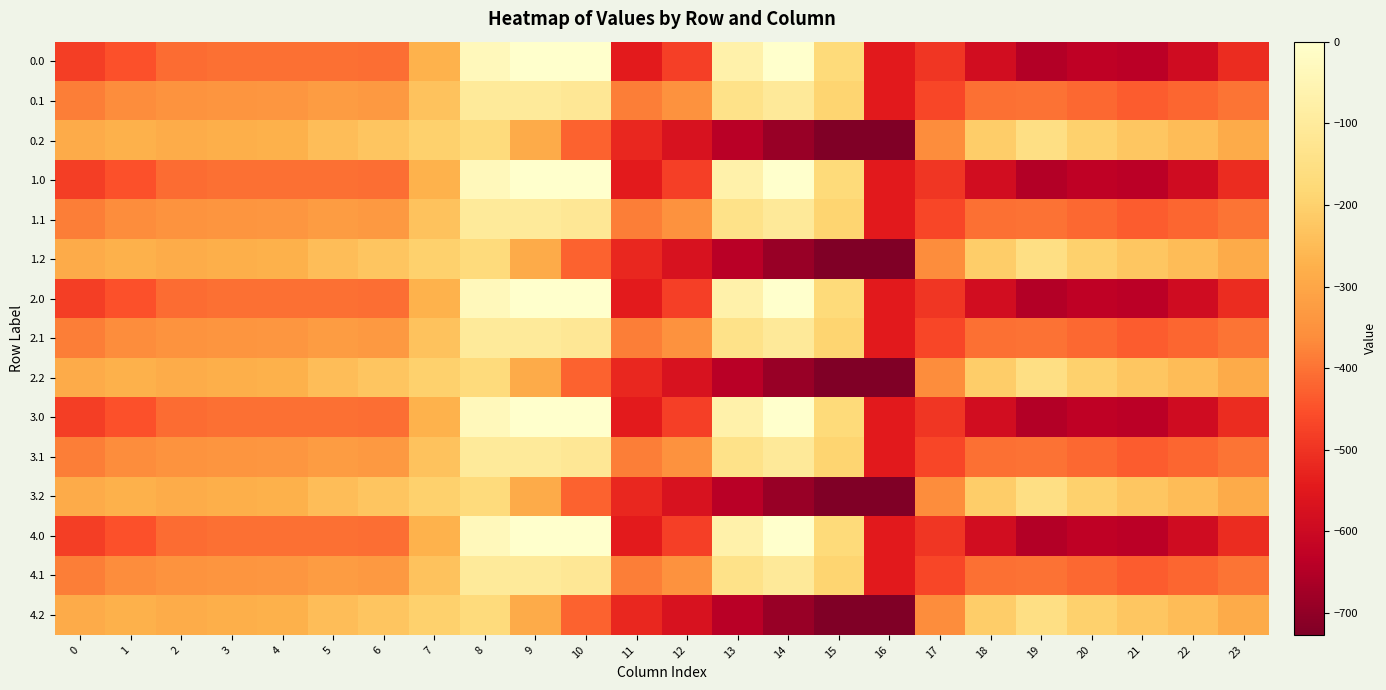

How many categories are shown in the chart?

24